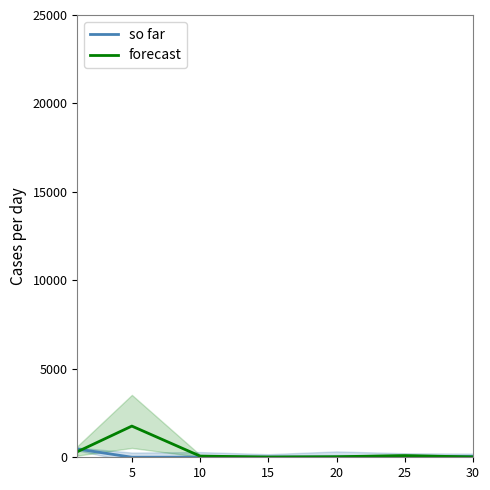

At which category is the sum across all series the highest?

5